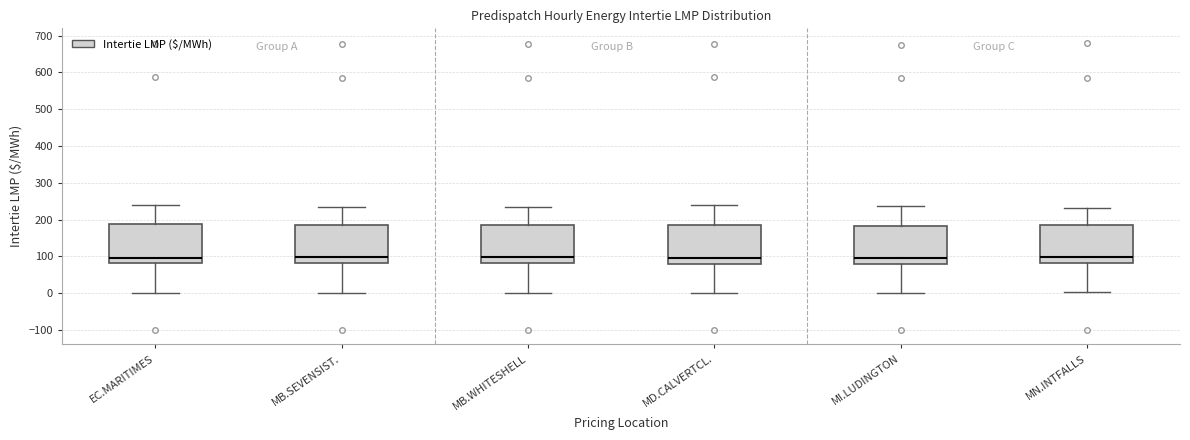

Reading left to right, read every box against the y-axis: the position of its median line, the range the box covers, and the ends of its whiskers. The values are not printed on the chart, so give them approximately, as read against the axis.

EC.MARITIMES: median 100, box 80 to 190, whiskers 0 to 240
MB.SEVENSIST.: median 100, box 80 to 180, whiskers 0 to 230
MB.WHITESHELL: median 100, box 80 to 180, whiskers 0 to 230
MD.CALVERTCL.: median 100, box 80 to 190, whiskers 0 to 240
MI.LUDINGTON: median 90, box 80 to 180, whiskers 0 to 240
MN.INTFALLS: median 100, box 80 to 180, whiskers 0 to 230